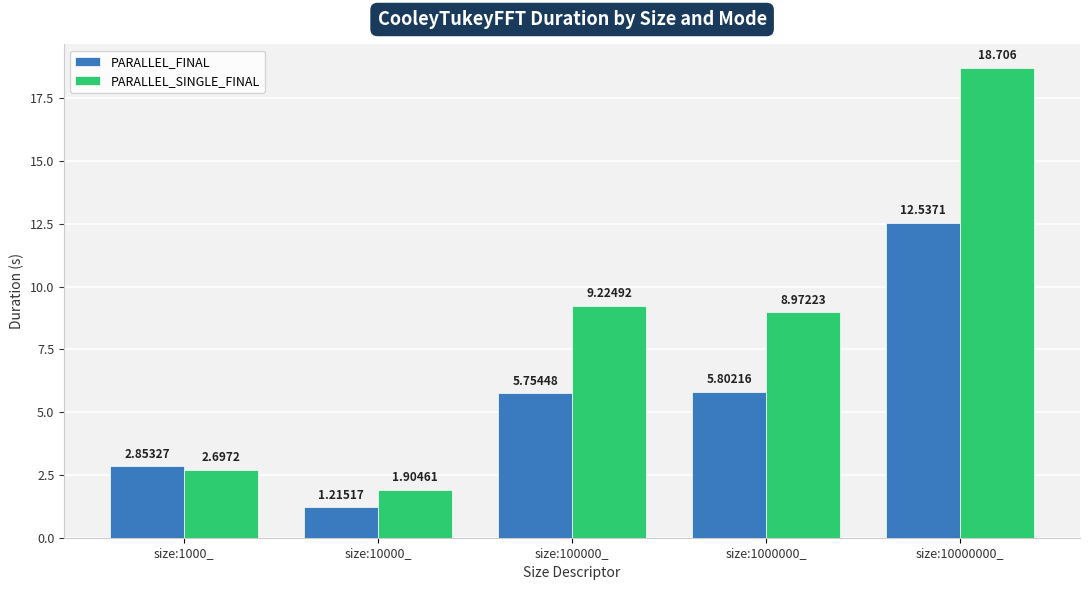

Between size:10000_ and size:1000000_, which series saw the biggest shift?

PARALLEL_SINGLE_FINAL